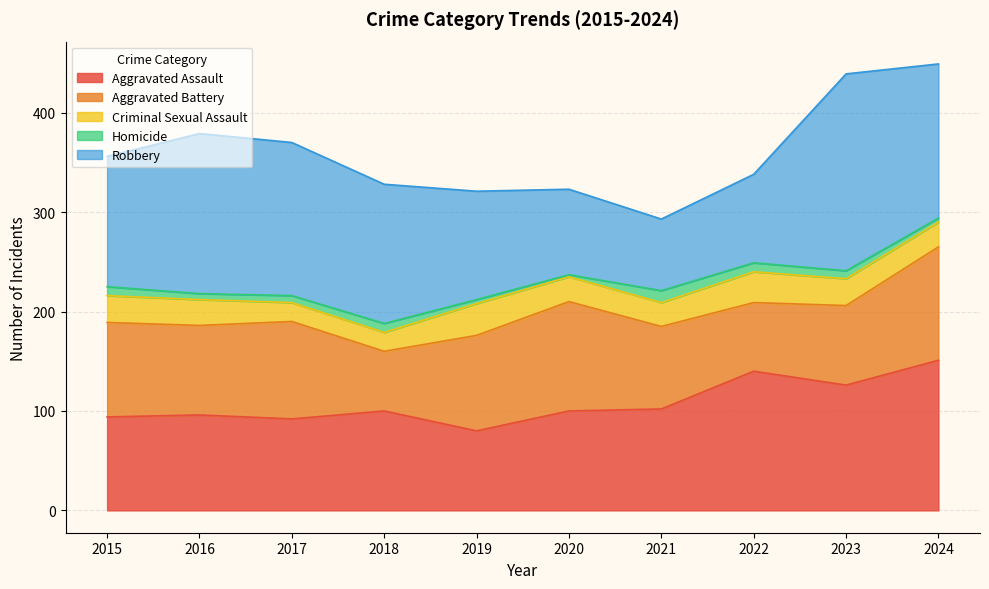

What value does the Aggravated Assault series have at 2015?

94